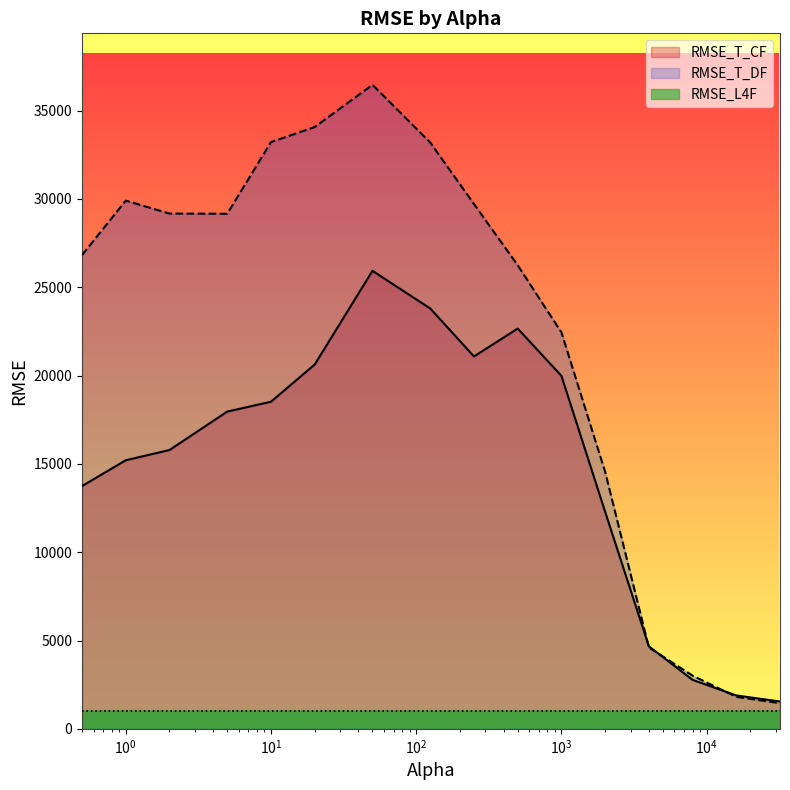

Which series has the largest total across all categories?

RMSE_T_DF